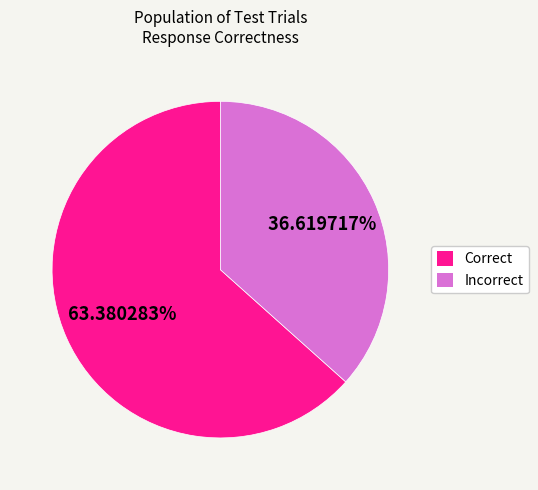

Is there a majority slice in this chart?

Yes